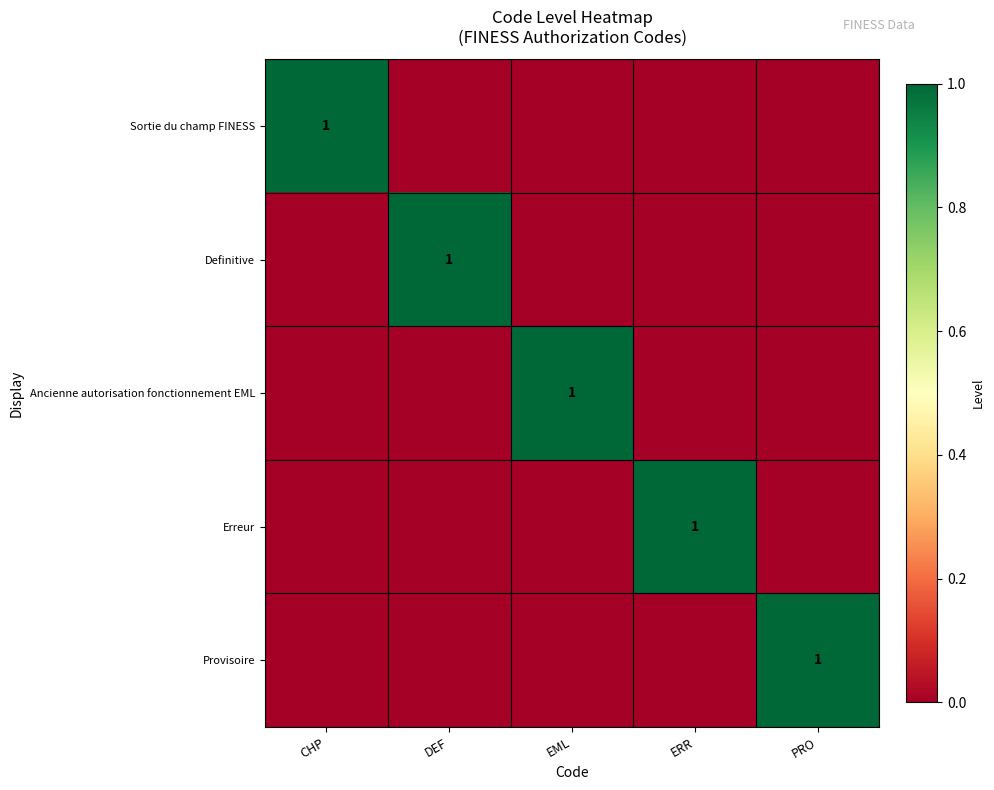

The value of Ancienne autorisation fonctionnement EML at EML is 1. True or false?

True